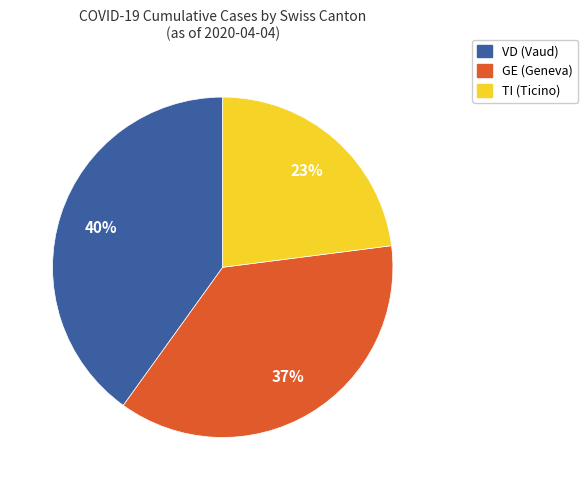

Is there any slice that represents more than half of the pie?

No